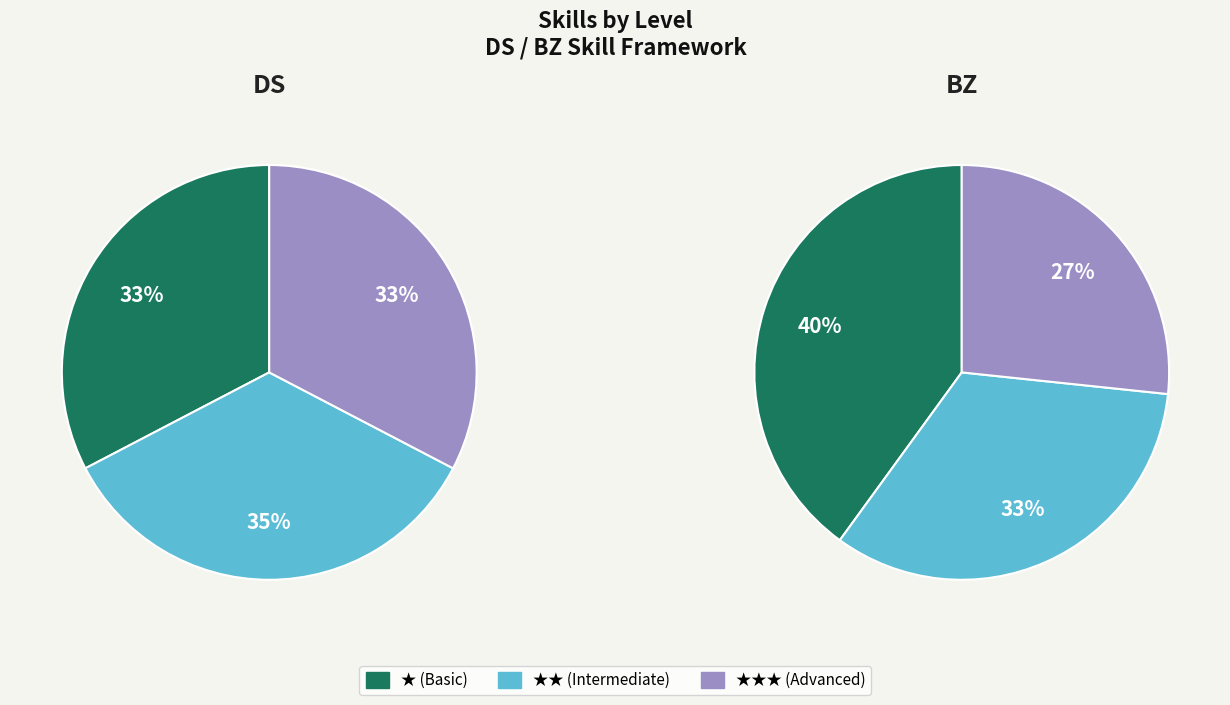

To the nearest percent, what is the difference between the largest and smallest slice percentages?

2%